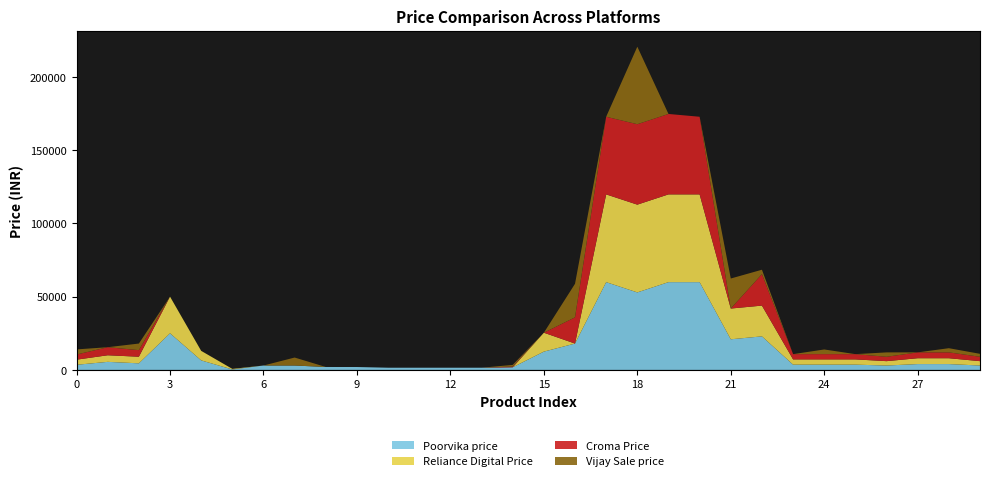

Reading left to right, transcribe all the data shown in this chart.

Poorvika price: 0=3499	1=5499	2=4499	3=24999	4=6499	5=299	6=2999	7=2999	8=1999	9=1975	10=1499	11=1499	12=1499	13=1499	14=1800	15=12490	16=17990	17=59900	18=52900	19=59900	20=59900	21=20900	22=22900	23=3590	24=3590	25=3590	26=2990	27=3990	28=3990	29=2990
Reliance Digital Price: 0=3499	1=4499	2=4499	3=24999	4=6499	5=399	6=0	7=0	8=0	9=0	10=0	11=0	12=0	13=0	14=0	15=12900	16=0	17=59900	18=59900	19=59900	20=59900	21=20990	22=20990	23=3590	24=3590	25=3590	26=2990	27=3990	28=3990	29=2990
Croma Price: 0=3499	1=5499	2=4499	3=0	4=0	5=0	6=0	7=0	8=0	9=0	10=0	11=0	12=0	13=0	14=499	15=0	16=17899	17=52990	18=54900	19=54900	20=52990	21=0	22=21490	23=3590	24=3590	25=3590	26=2990	27=3990	28=3990	29=2990
Vijay Sale price: 0=3499	1=0	2=4499	3=0	4=0	5=0	6=0	7=5446	8=0	9=0	10=0	11=0	12=0	13=0	14=1126	15=0	16=22900	17=0	18=52900	19=0	20=0	21=20490	22=2999	23=0	24=3183	25=0	26=2990	27=0	28=2852	29=2012